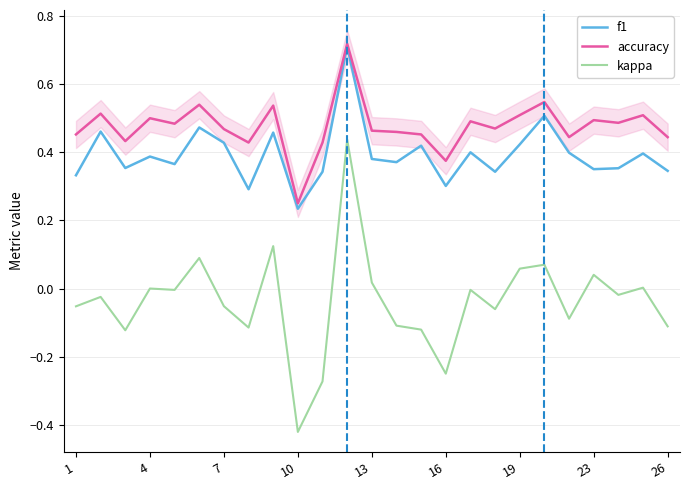

True or false: f1 and accuracy cross at least once.

False